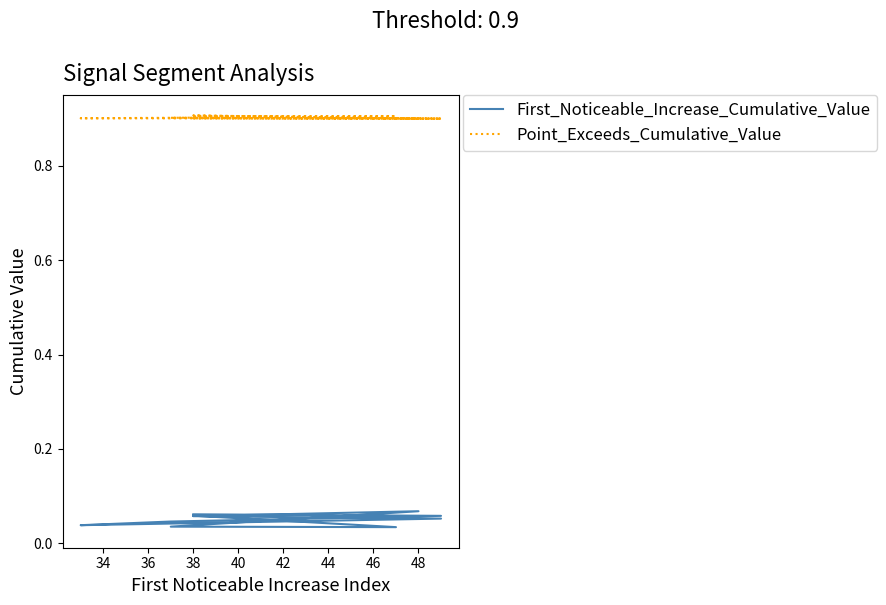

The value of Point_Exceeds_Cumulative_Value at 38 is 0.9. True or false?

True